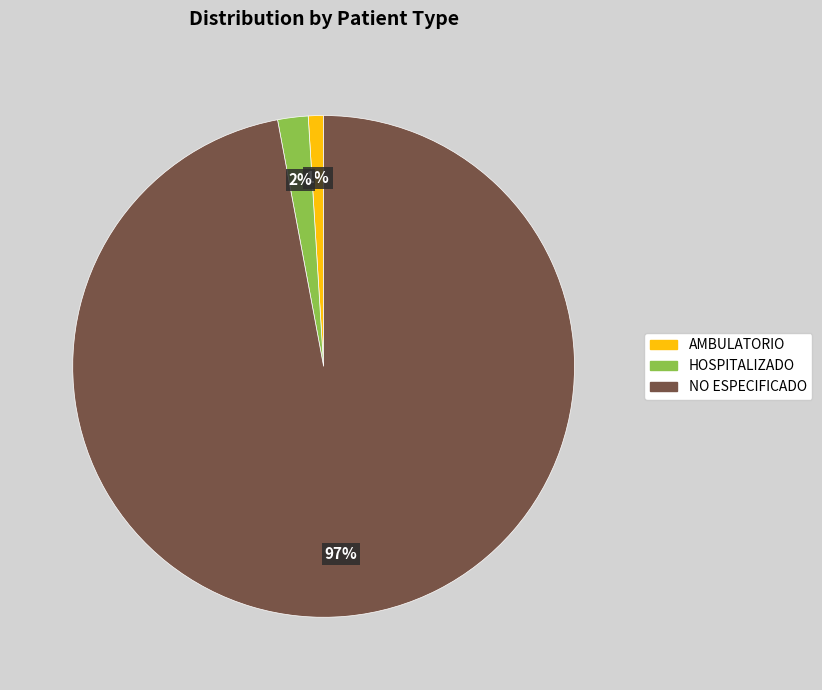

Does any single category account for the majority?

Yes